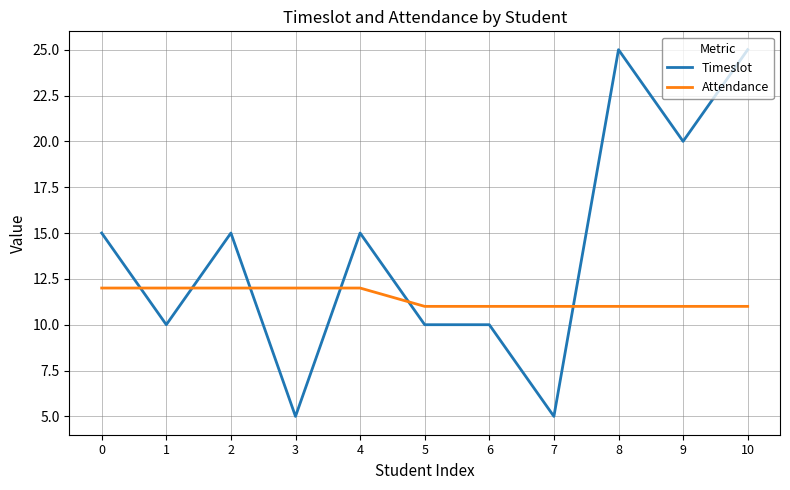

Is it true that Timeslot equals 10 at 5?

True